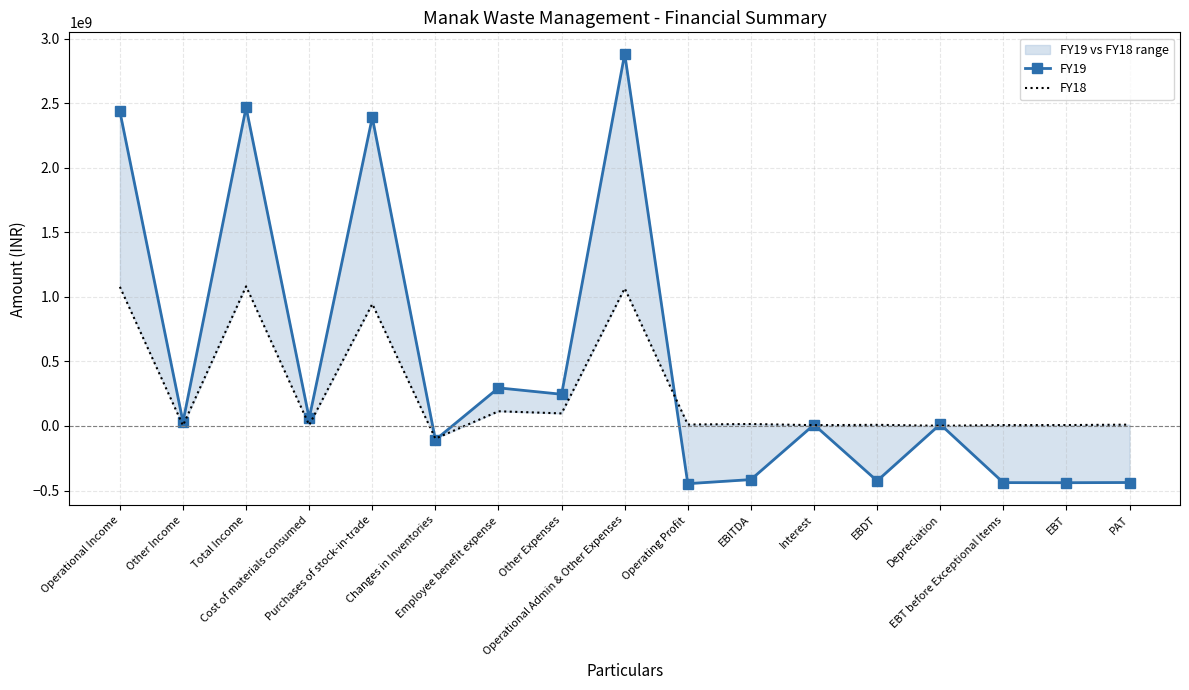

What is the maximum value shown in the chart?

2883941522